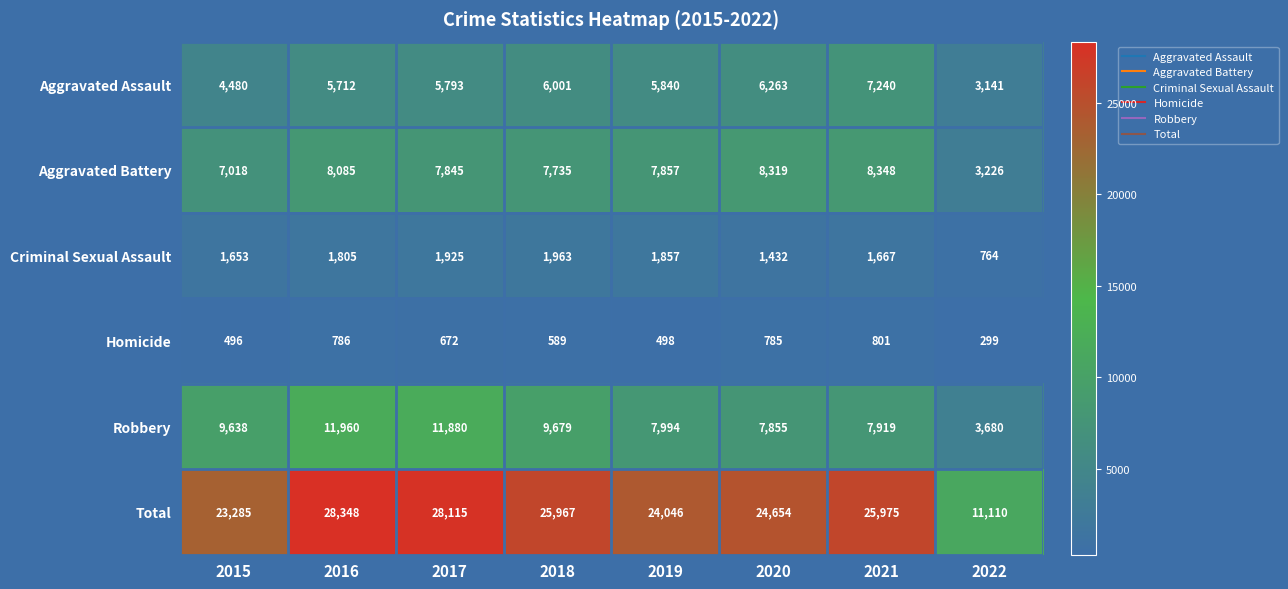

Count the number of data series in this chart.

6